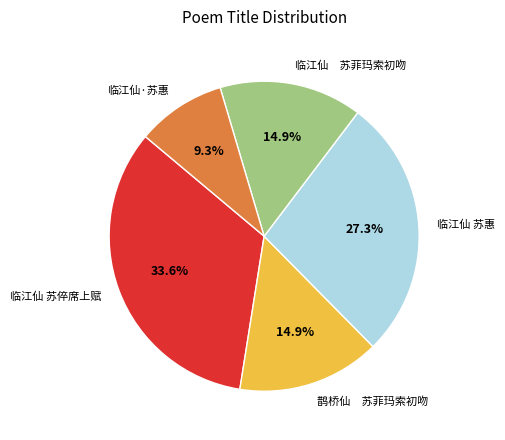

What percentage is the 临江仙 苏惠 slice, to the nearest percent?

27%